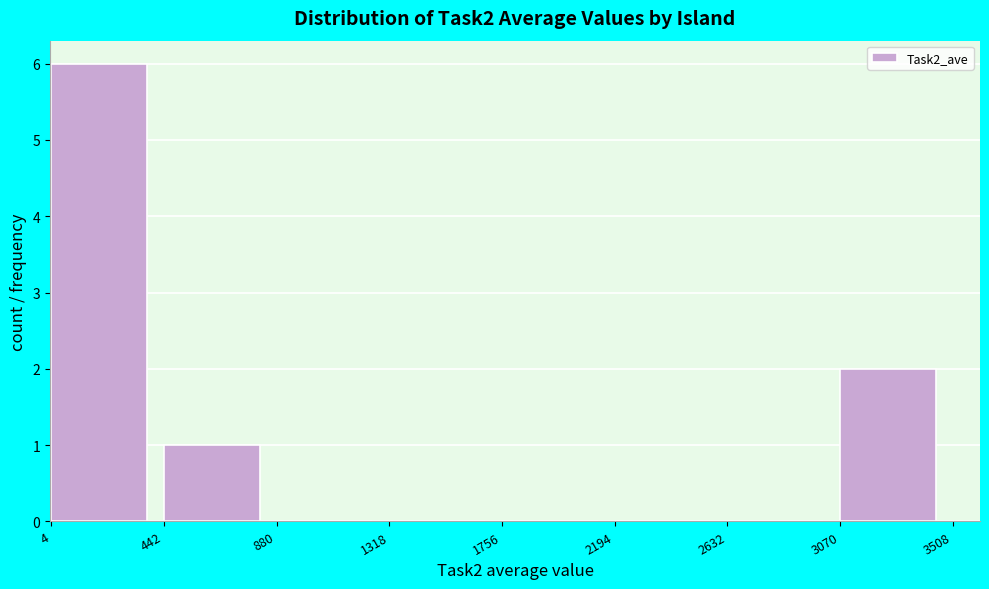

Reading left to right, transcribe this chart: for each bar, give the range it covers on the x-axis and its height. The values are not printed on the chart, so give them approximately, as read against the axis.

4 to 442: 6
442 to 880: 1
880 to 1318: 0
1318 to 1756: 0
1756 to 2194: 0
2194 to 2632: 0
2632 to 3070: 0
3070 to 3508: 2